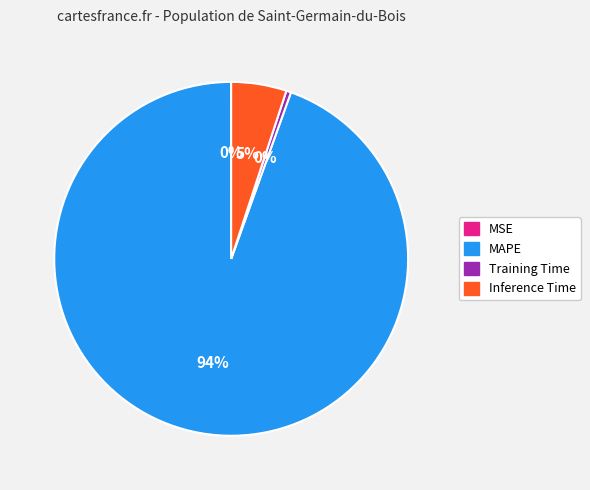

To the nearest percent, what is the average slice percentage?

25%